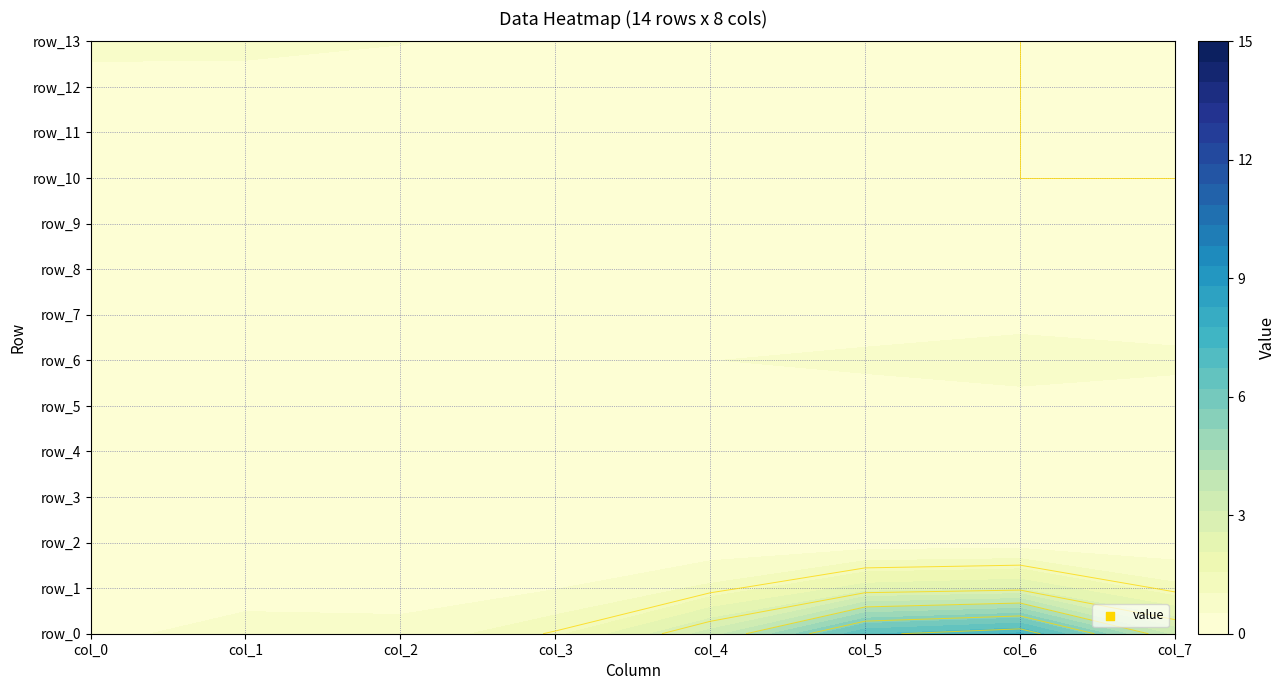

Rank the series by their maximum value, from lowest to highest.

row_1, row_2, row_3, row_5, row_7, row_8, row_9, row_10, row_11, row_12, row_4, row_13, row_6, row_0